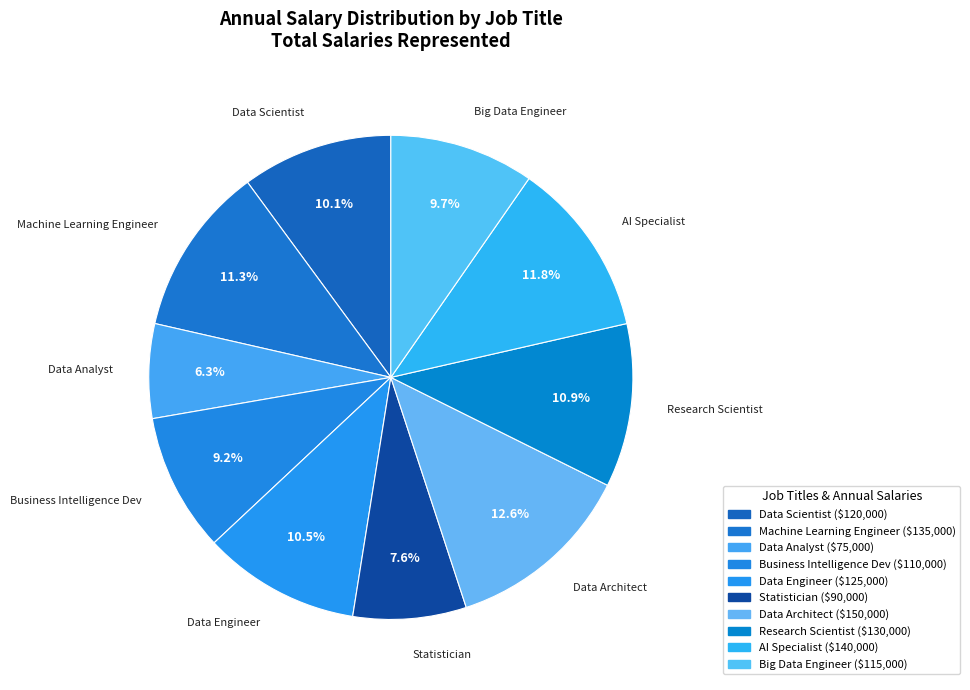

To the nearest percent, what is the combined percentage of AI Specialist and Data Scientist?

22%